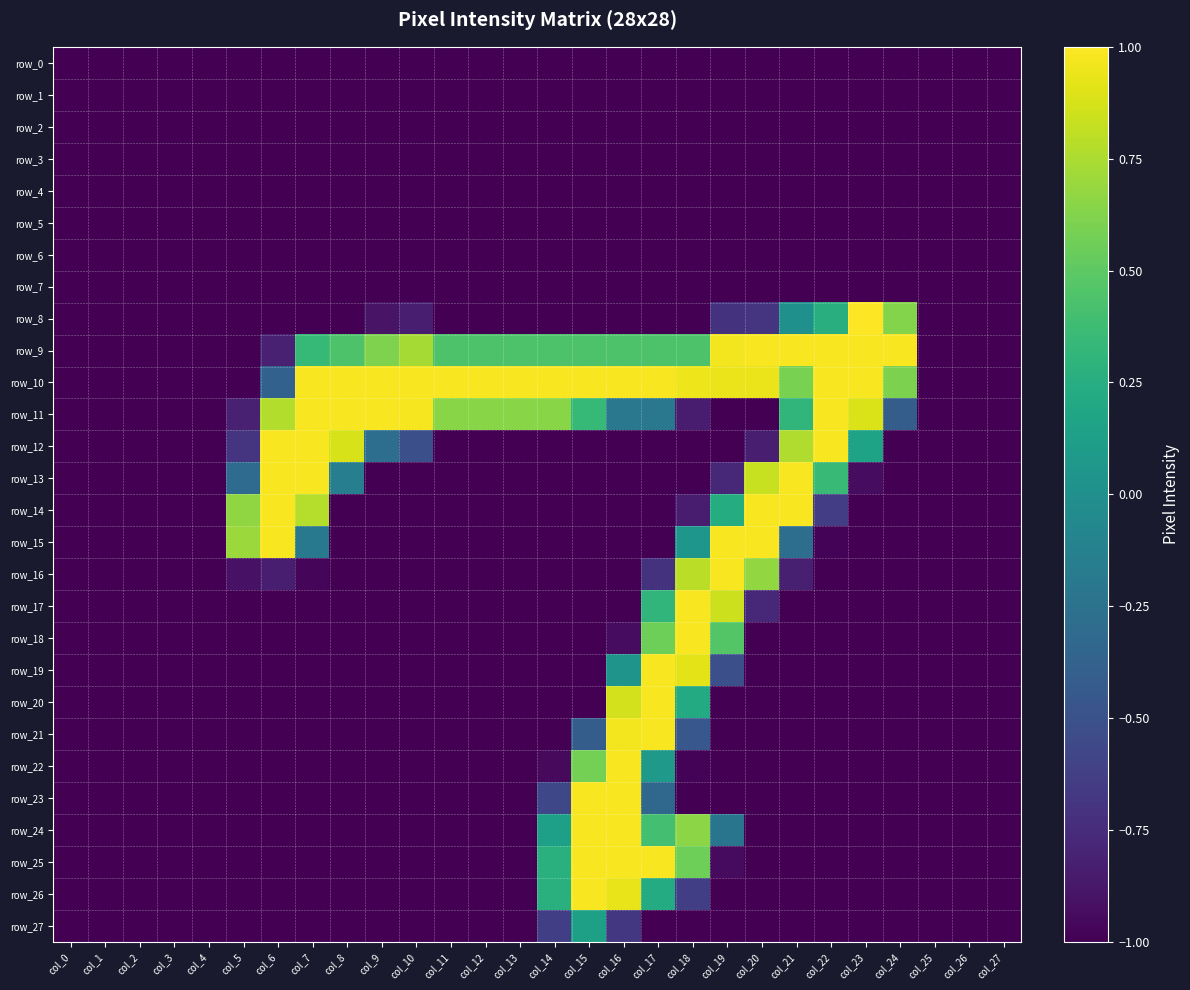

Which category has the highest value across all series?

col_23